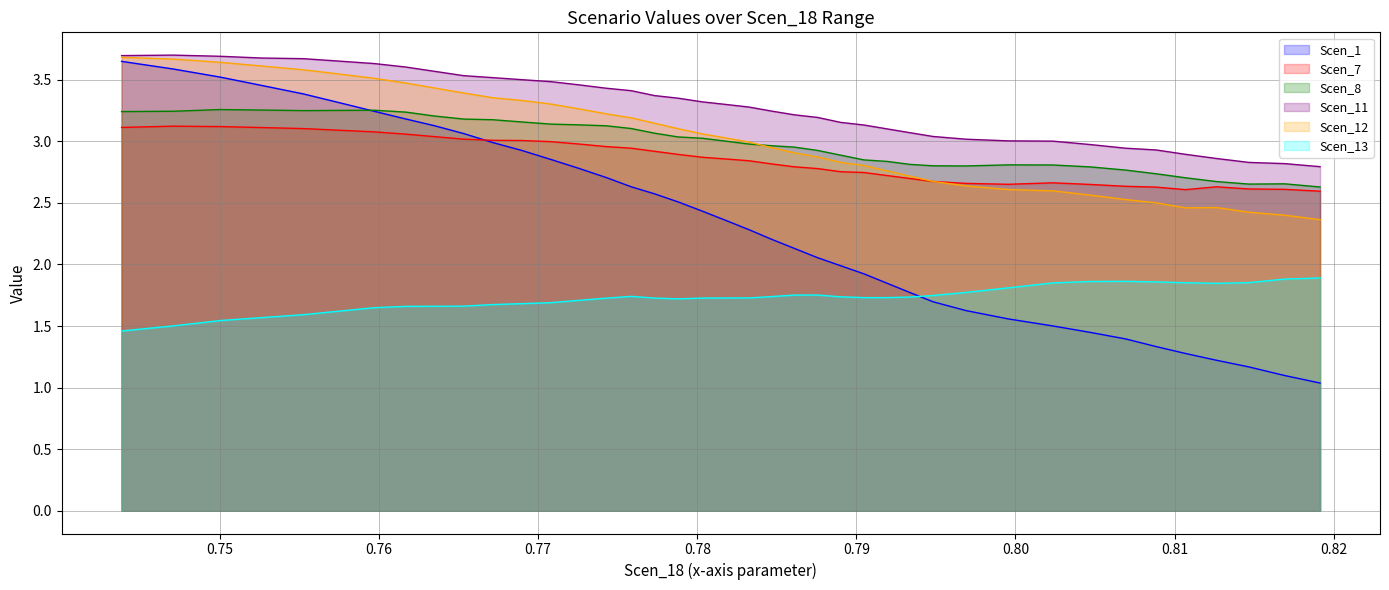

True or false: Scen_13 and Scen_7 cross at least once.

False